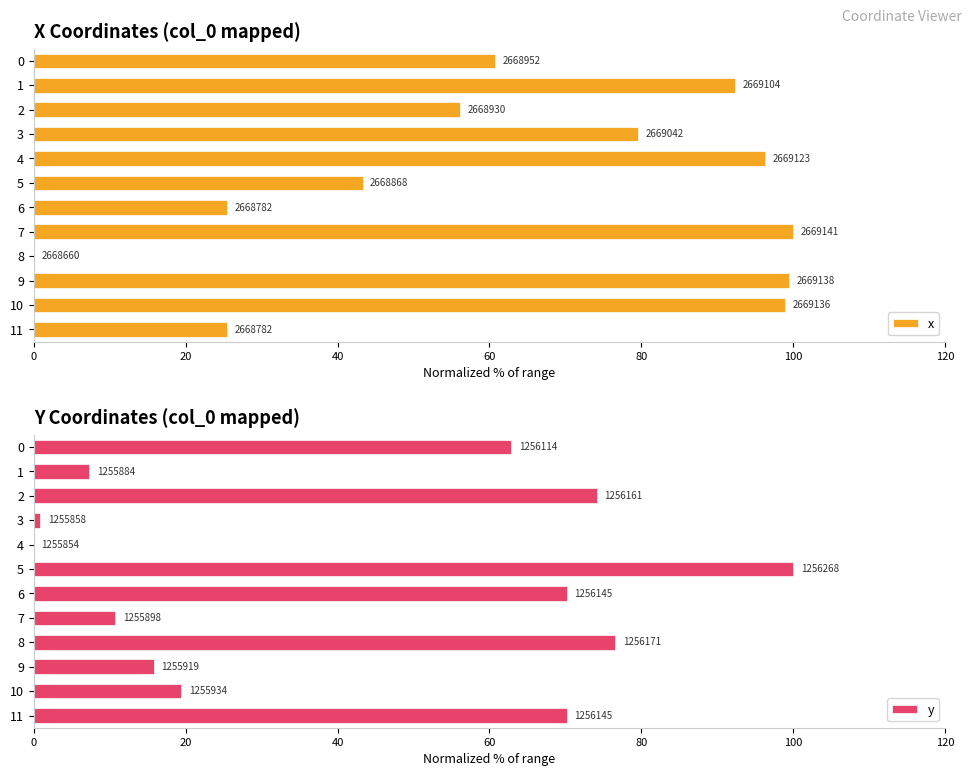

Between 4 and 8, which series saw the biggest shift?

x